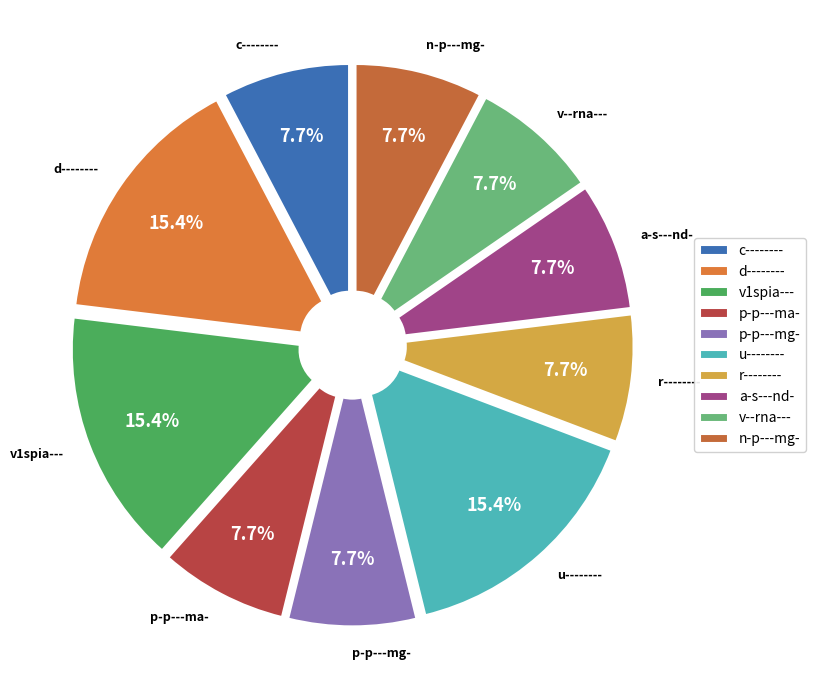

Combined, what portion of the pie is a-s---nd- and v1spia---?

23.1%